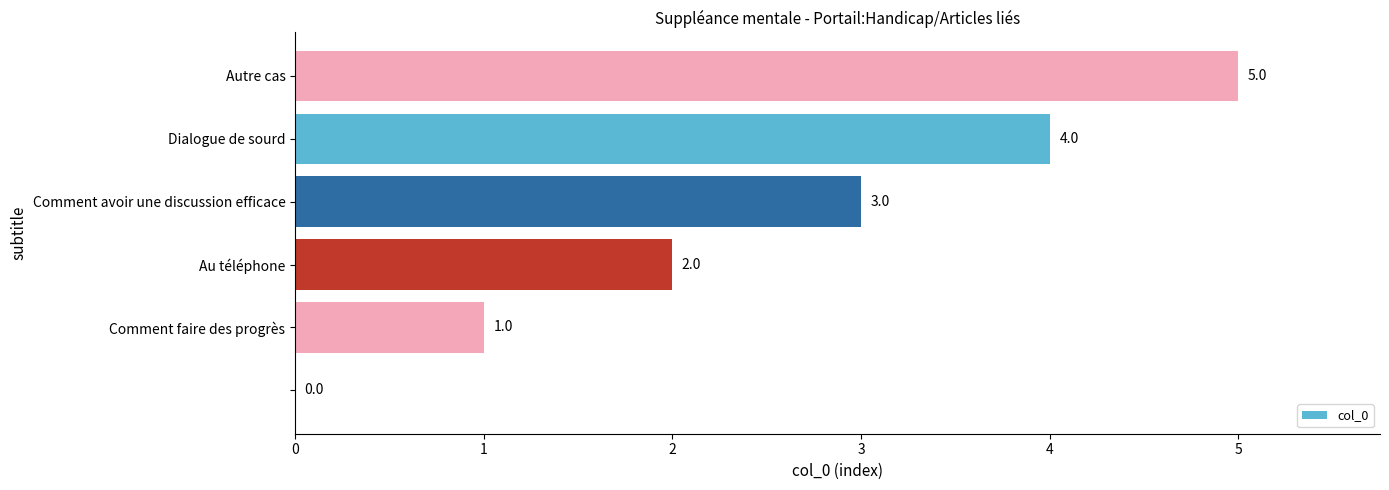

What is the maximum value shown in the chart?

5